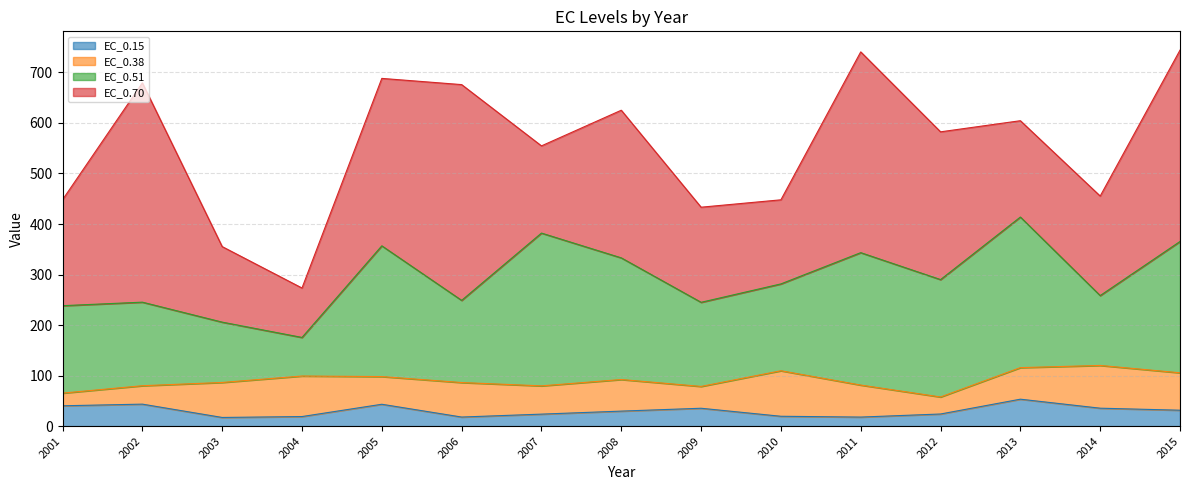

What are all the series names shown in the legend?

EC_0.15, EC_0.38, EC_0.51, EC_0.70